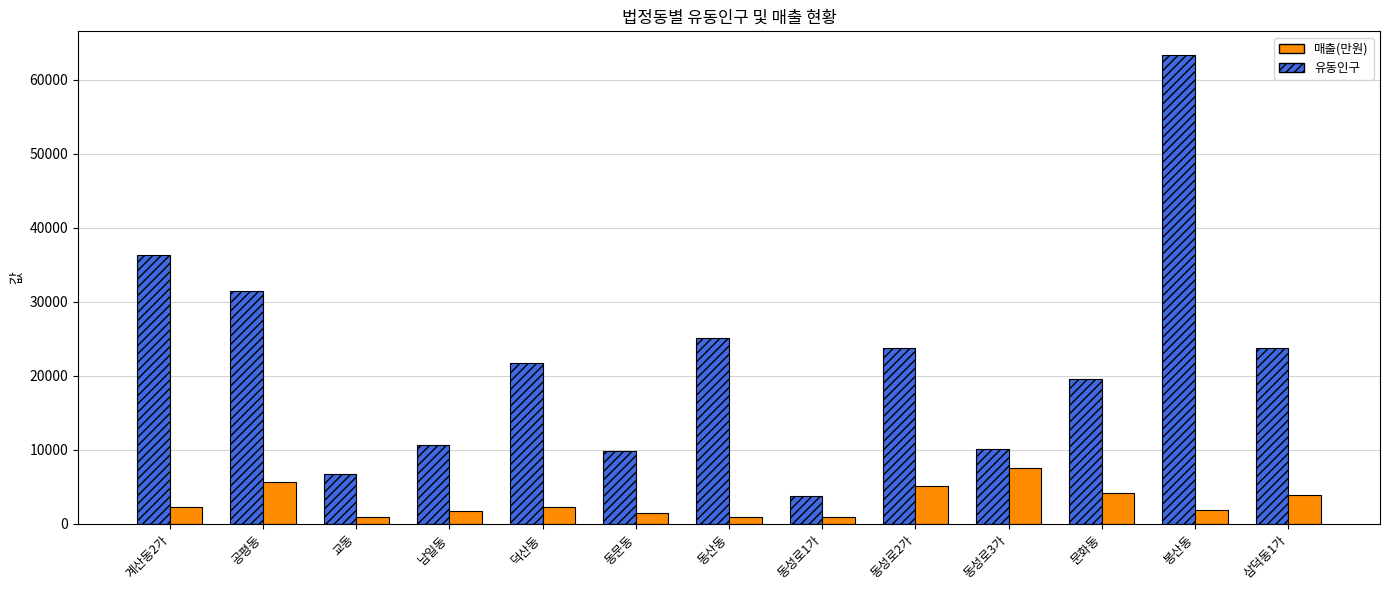

What value does the 매출(만원) series have at 문화동, to the nearest 100?

4200